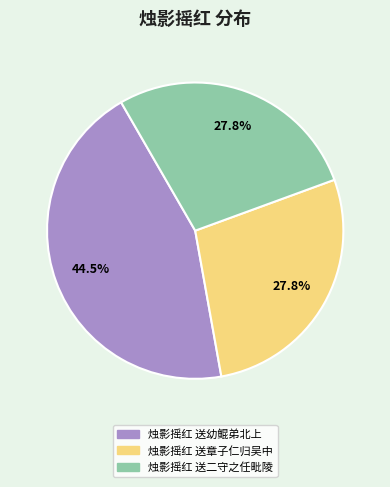

Does 烛影摇红 送幼鲲弟北上 account for over 50% of the chart?

No